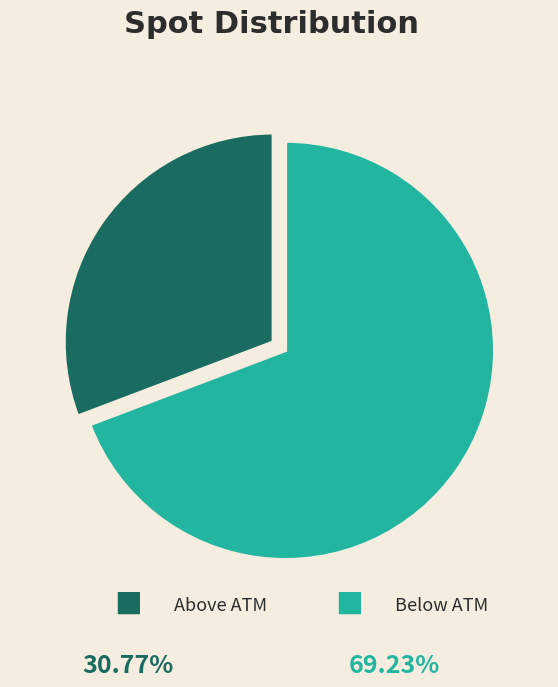

Does any single category account for the majority?

Yes